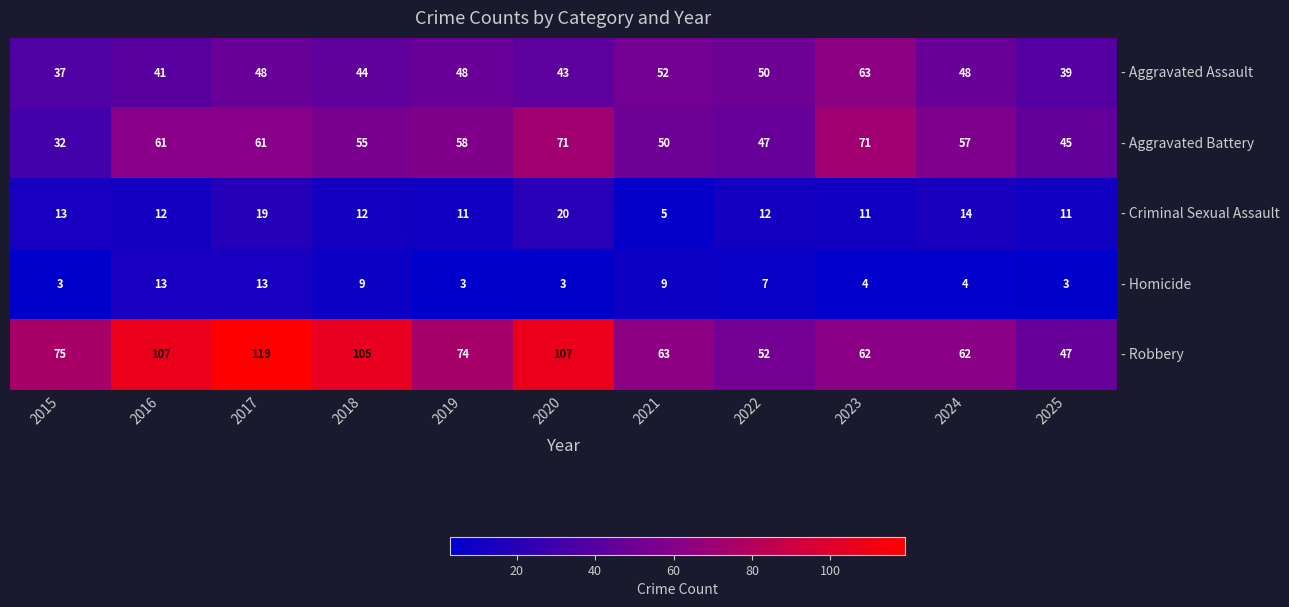

What is the average value of the - Homicide series?

6